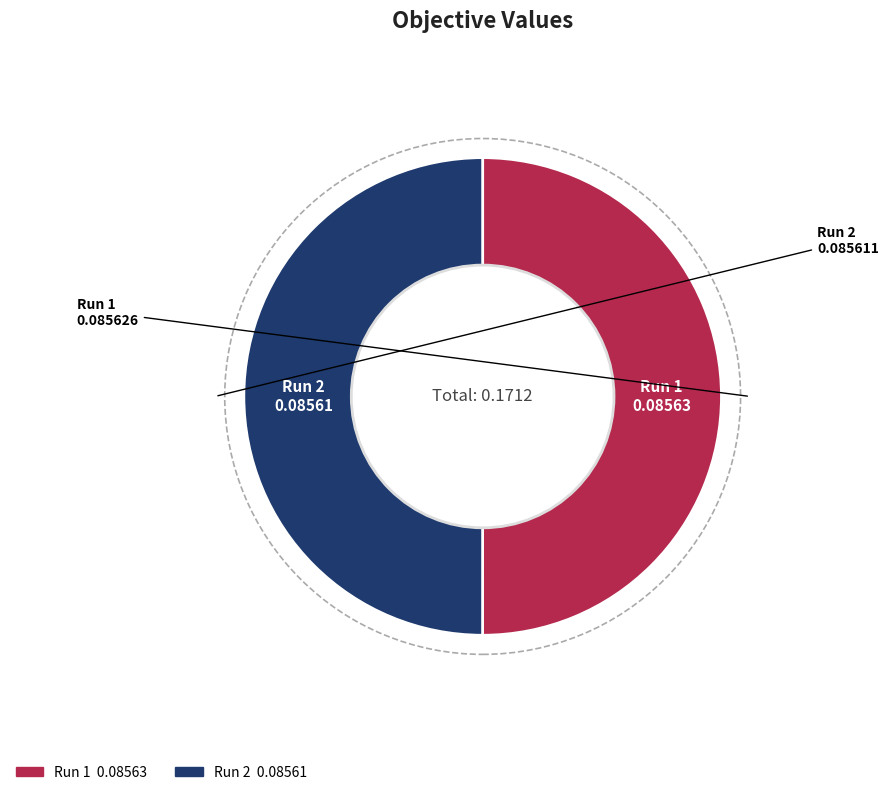

How many slices are in this pie chart?

2